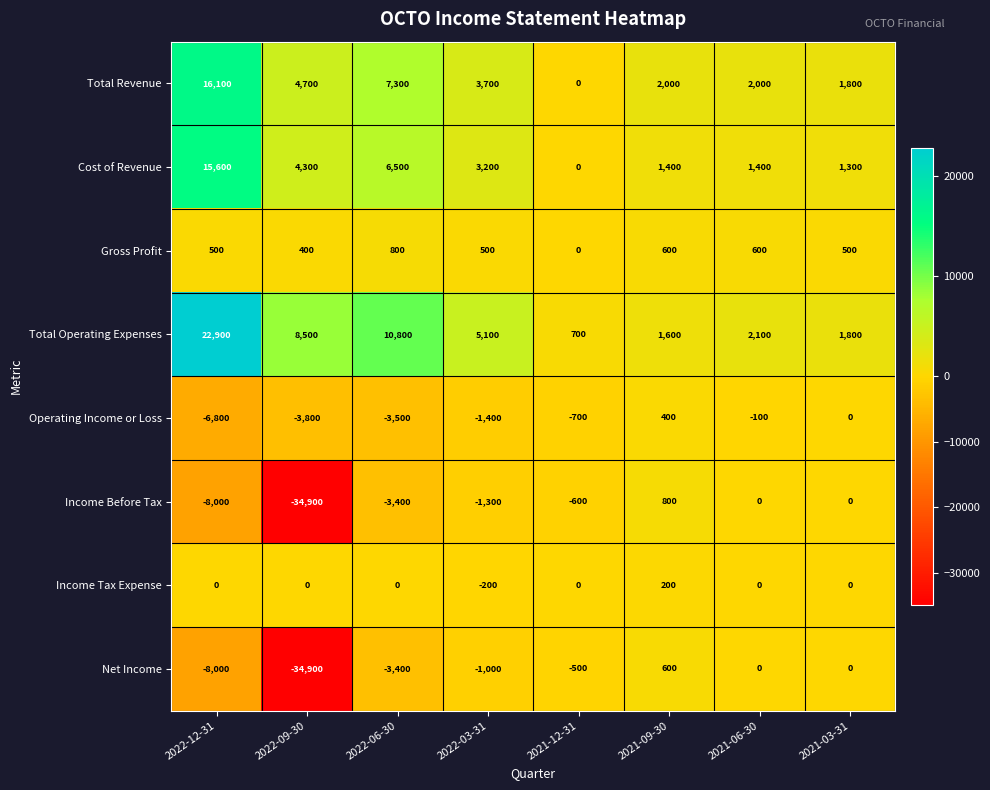

What is the total value across all series at 2022-03-31?

8600